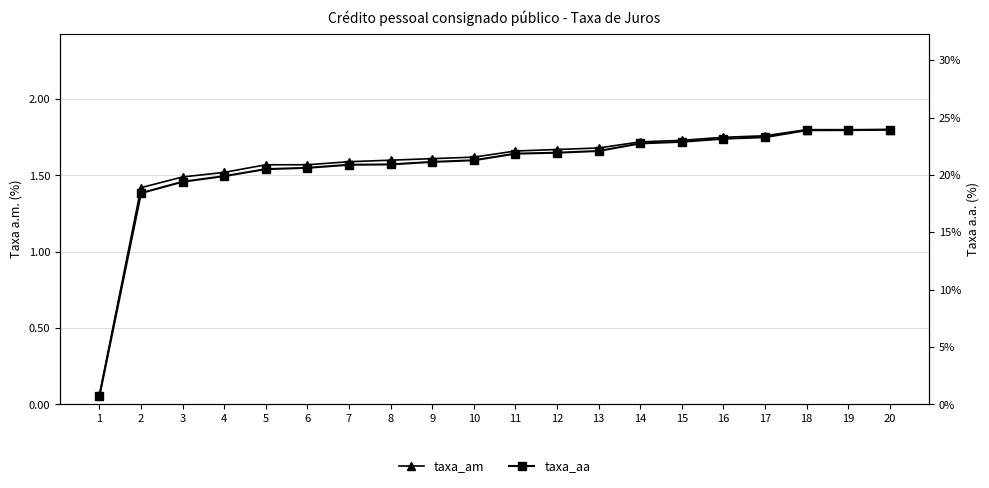

Where does the taxa_am series first go above 1?

2